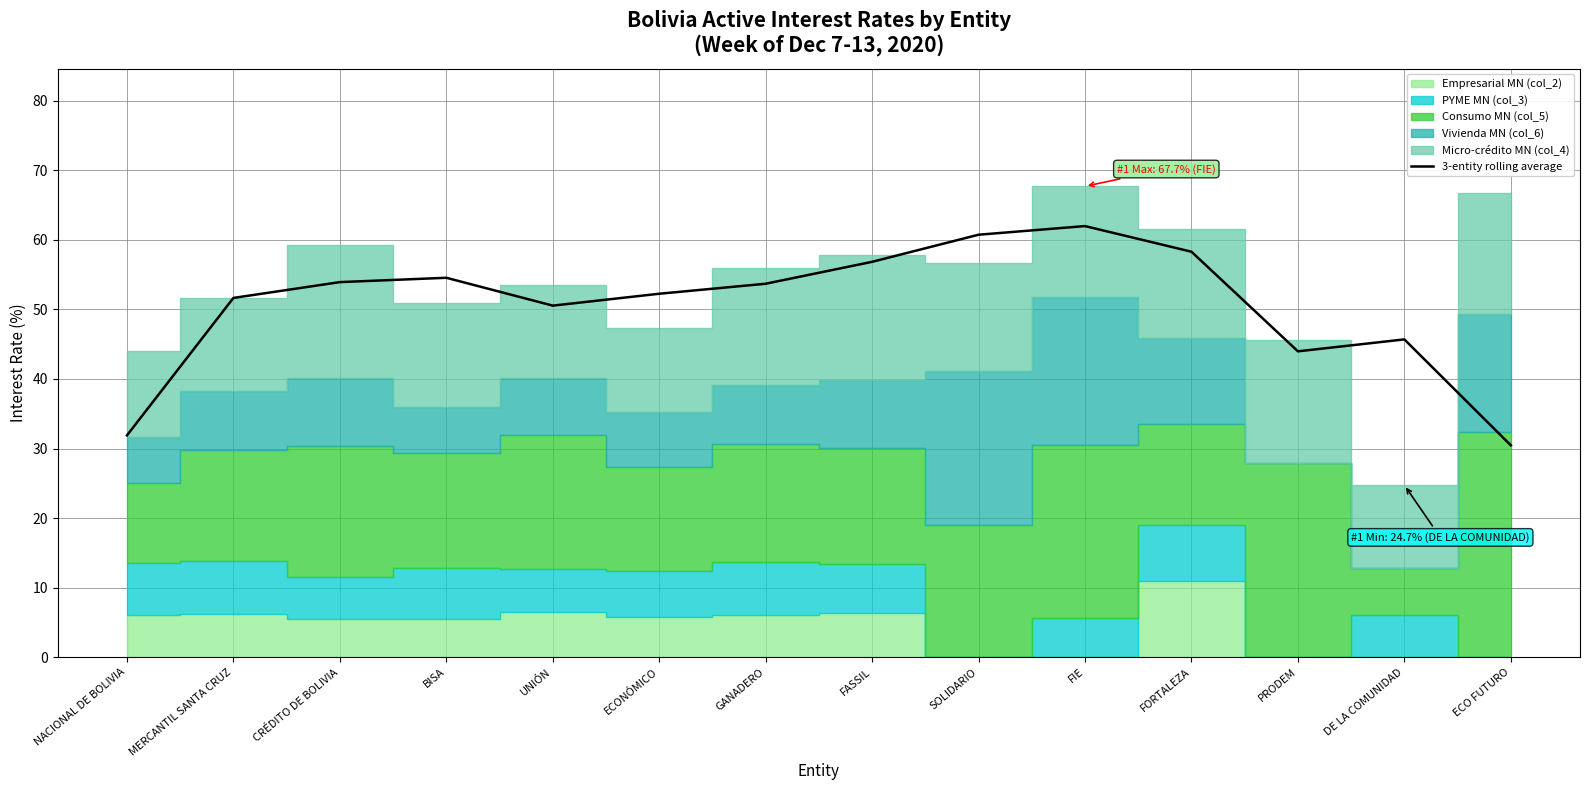

Rank the categories by value from highest to lowest.

FIE, SOLIDARIO, FORTALEZA, FASSIL, BISA, CRÉDITO DE BOLIVIA, GANADERO, ECONÓMICO, MERCANTIL SANTA CRUZ, UNIÓN, DE LA COMUNIDAD, PRODEM, NACIONAL DE BOLIVIA, ECO FUTURO